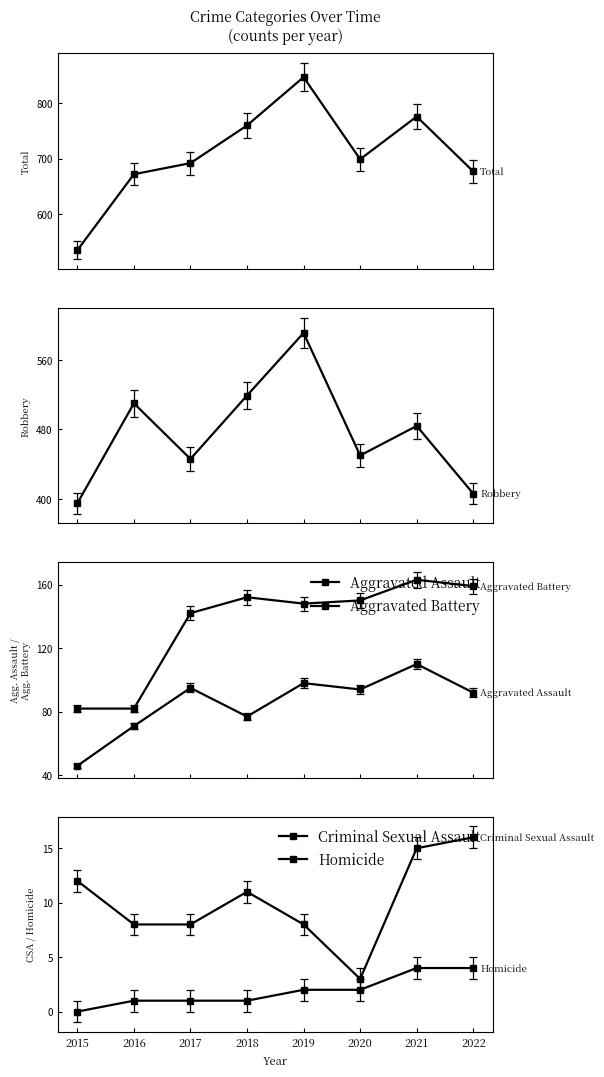

Between 2017 and 2022, which series saw the biggest shift?

Robbery